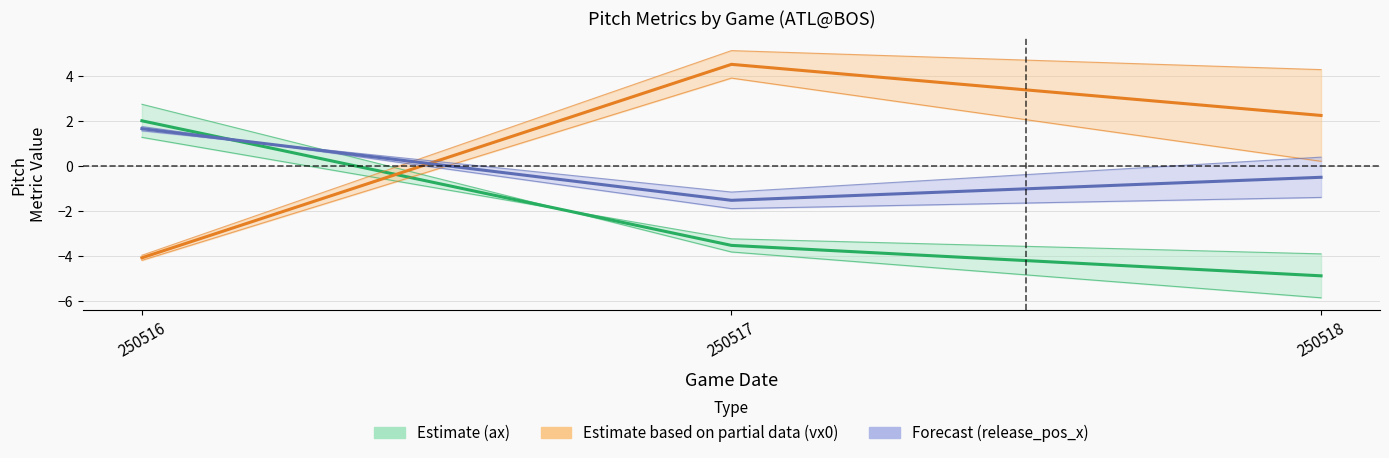

What are all the series names shown in the legend?

Estimate (ax), Estimate based on partial data (vx0), Forecast (release_pos_x)